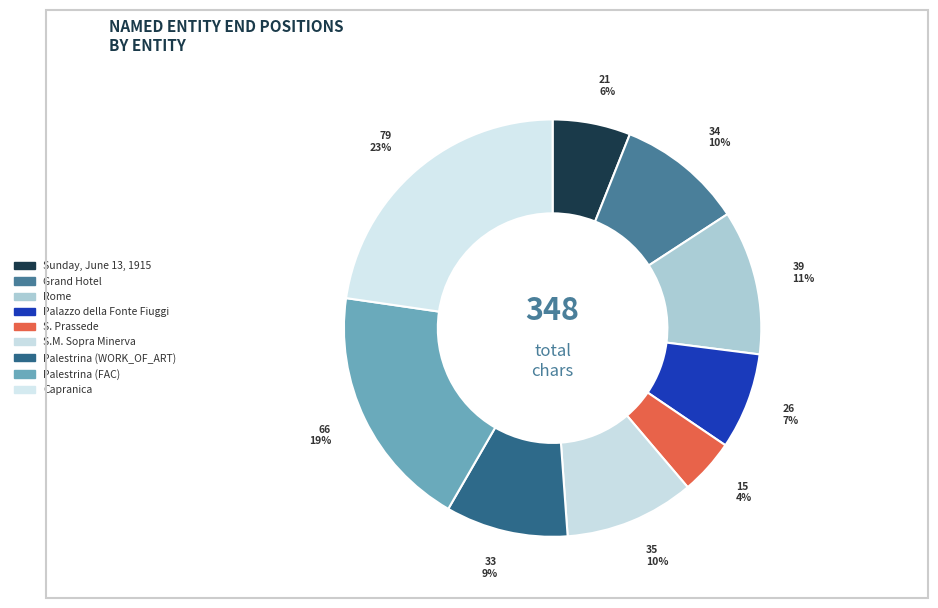

To the nearest percent, what is the combined percentage of Palestrina (WORK_OF_ART) and Grand Hotel?

19%